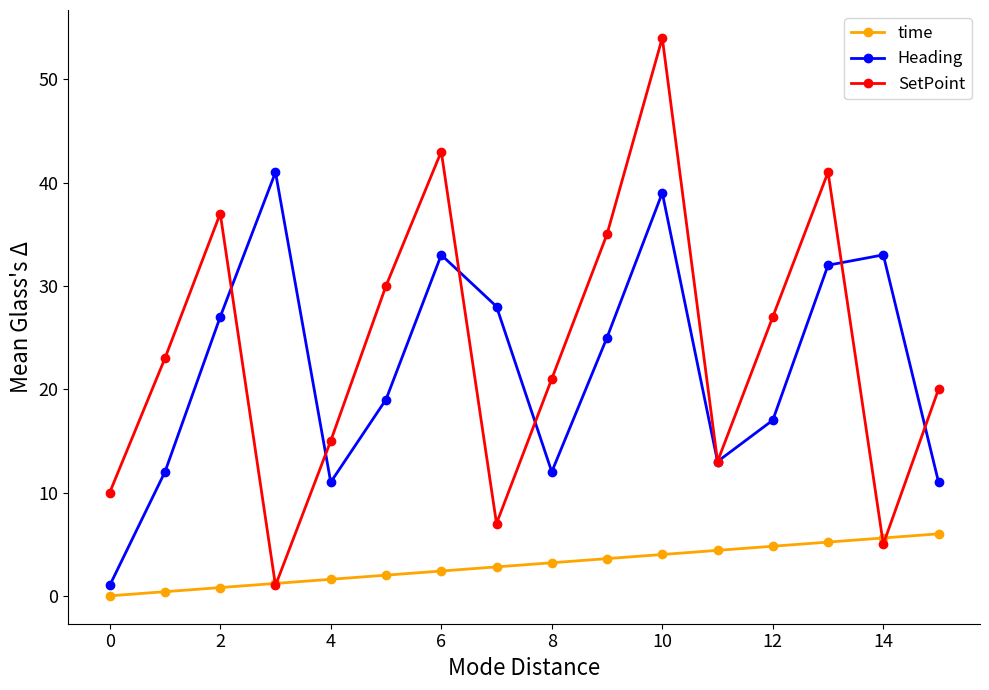

Reading right to left, list all the values displayed in this chart.

time: 6.0	5.6	5.2	4.8	4.4	4.0	3.6	3.2	2.8	2.4	2.0	1.6	1.2	0.8	0.4	0.0
Heading: 11.0	33.0	32.0	17.0	13.0	39.0	25.0	12.0	28.0	33.0	19.0	11.0	41.0	27.0	12.0	1.0
SetPoint: 20.0	5.0	41.0	27.0	13.0	54.0	35.0	21.0	7.0	43.0	30.0	15.0	1.0	37.0	23.0	10.0